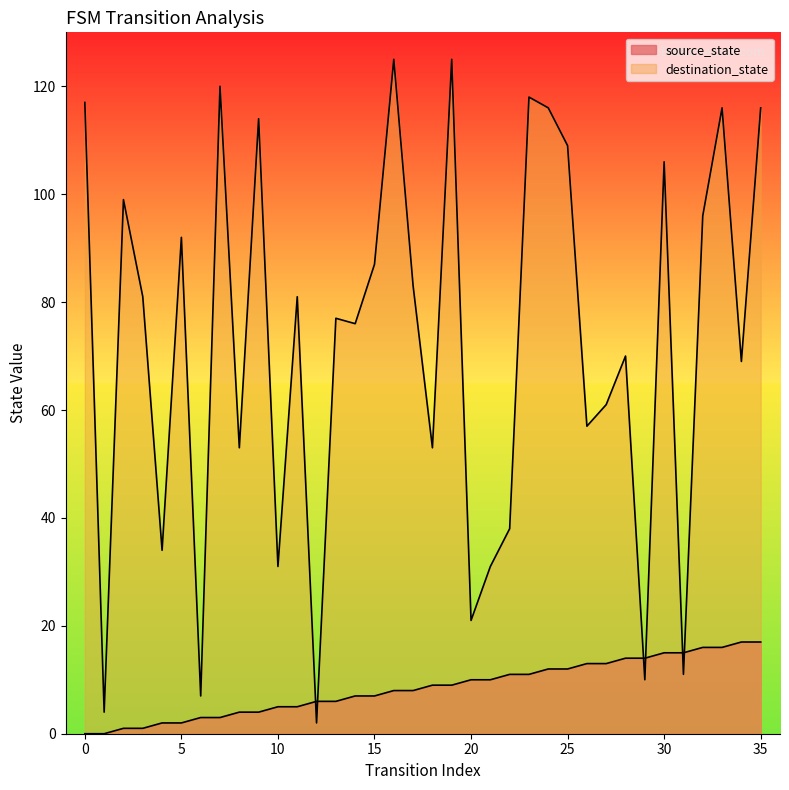

True or false: source_state has more than 0 interior local peaks.

False